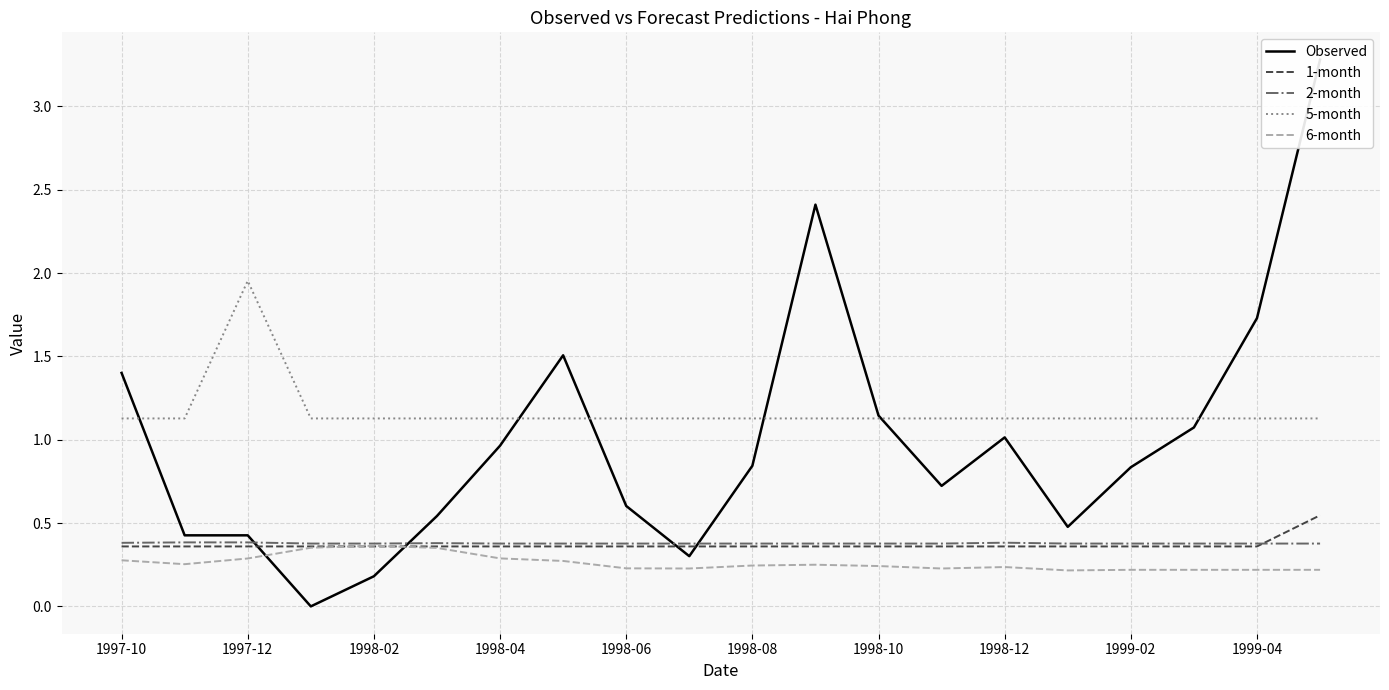

True or false: 1-month and 5-month intersect in this chart.

False